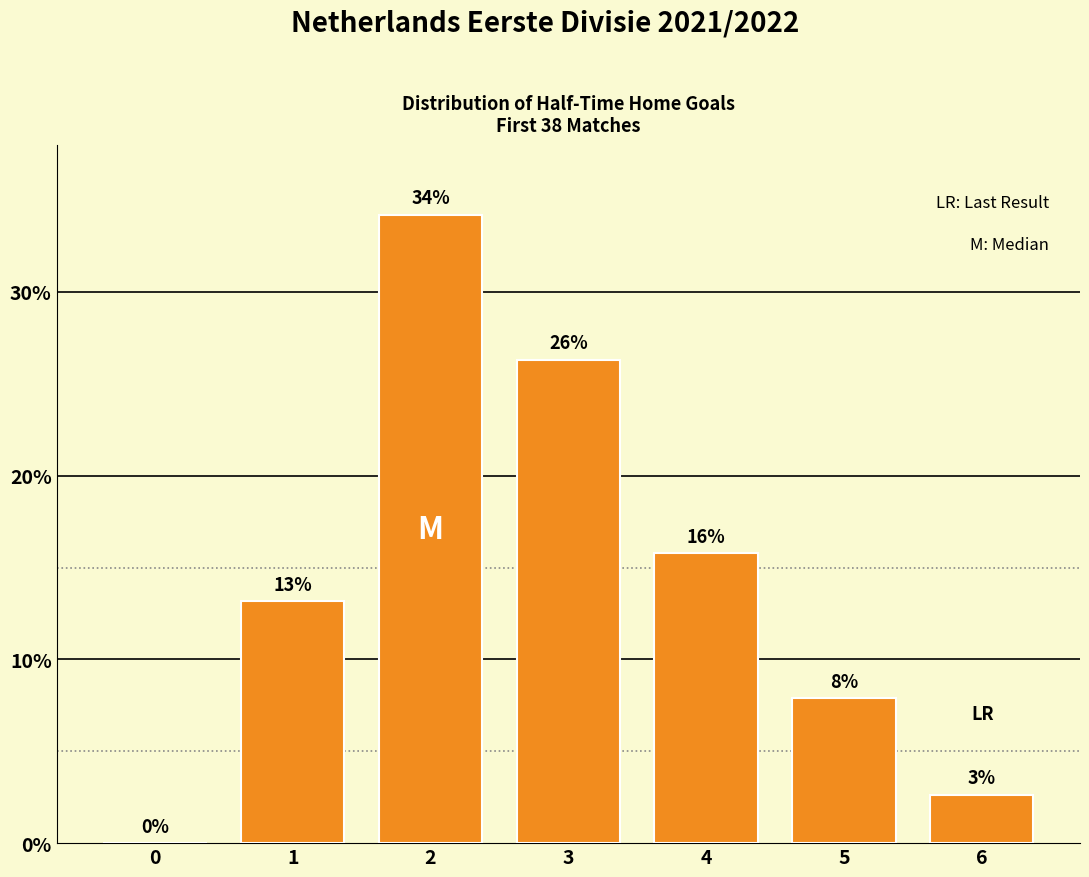

What is the difference between the maximum and minimum values?

34.2